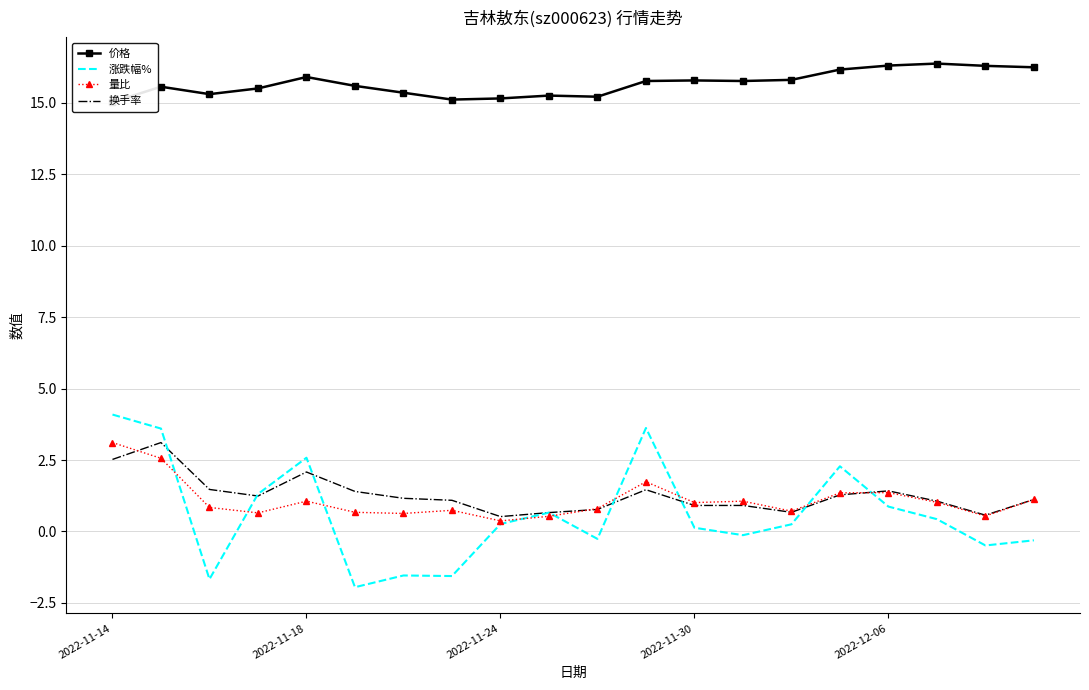

How many interior local valleys does the 换手率 series have?

4